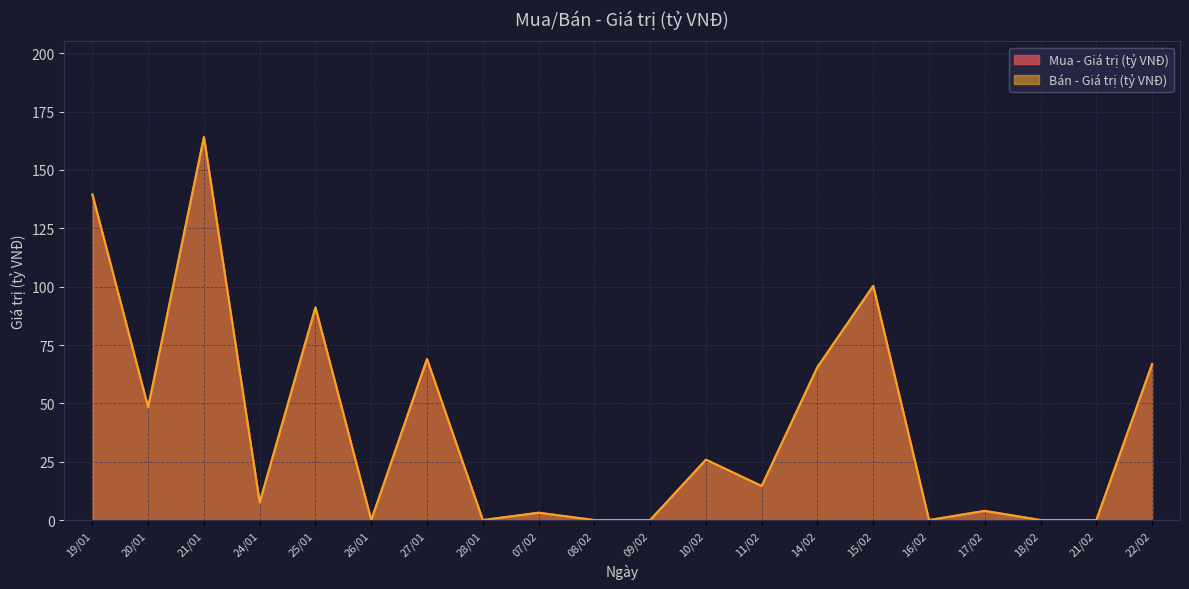

True or false: Bán - Giá trị (tỷ VNĐ) has a value of 3.1 at 07/02.

True